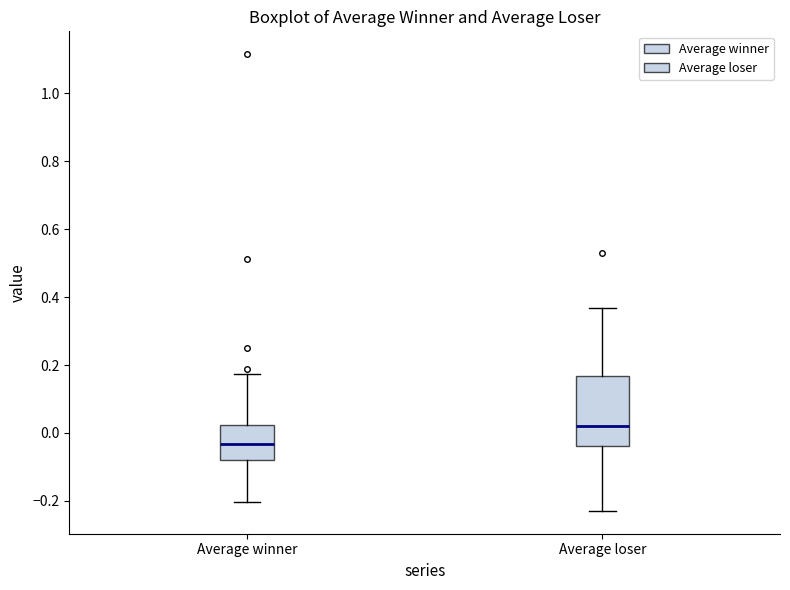

Reading left to right, transcribe this box plot: for each box, give where its median line is, the range the box spans, and where its two whiskers end, as read against the y-axis. The values are not printed on the chart, so give them approximately, as read against the axis.

Average winner: median -0.04, box -0.08 to 0.02, whiskers -0.20 to 0.18
Average loser: median 0.02, box -0.04 to 0.16, whiskers -0.22 to 0.36